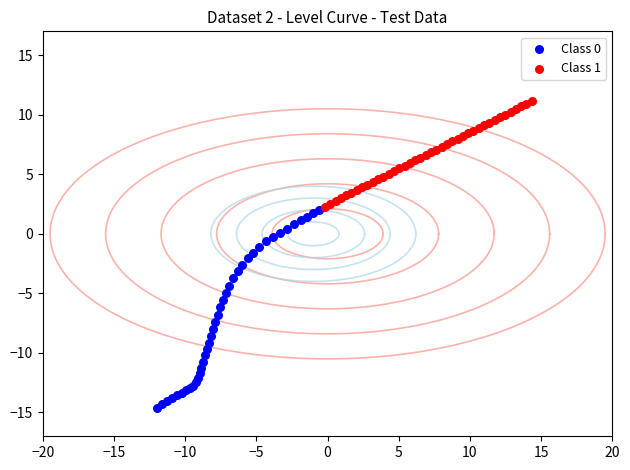

What are all the series names shown in the legend?

Class 0, Class 1